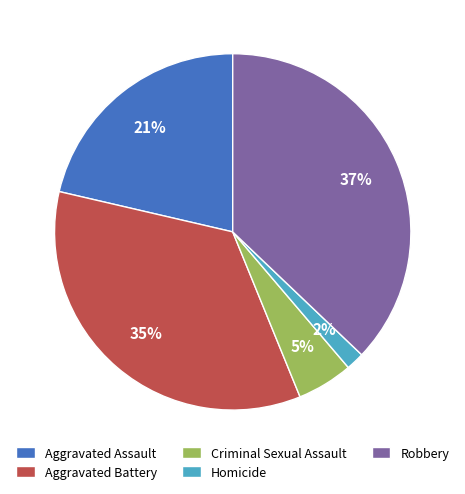

Is there a majority slice in this chart?

No